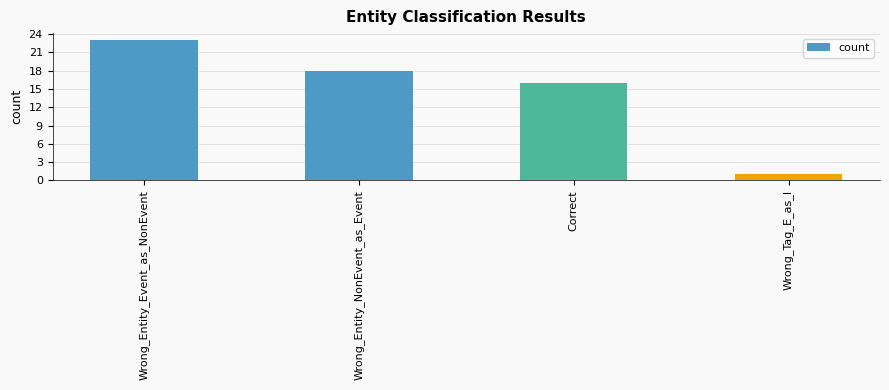

Which has a higher value, Wrong_Entity_Event_as_NonEvent or Wrong_Tag_E_as_I?

Wrong_Entity_Event_as_NonEvent